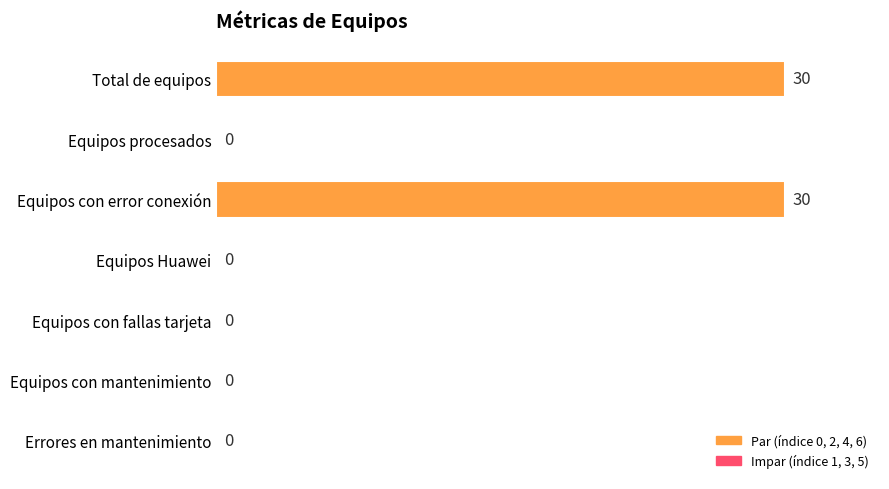

True or false: the data shows 0 at Equipos con mantenimiento.

True